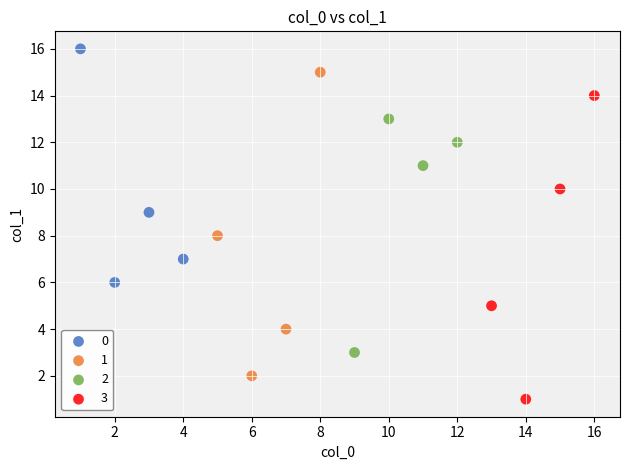

What are all the series names shown in the legend?

0, 1, 2, 3